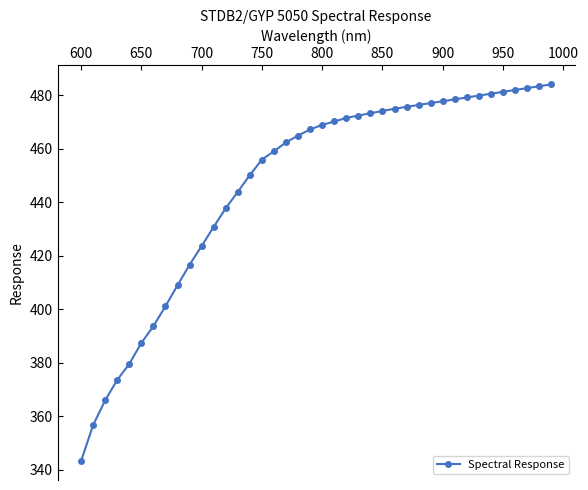

What is the minimum value shown in the chart?

343.2